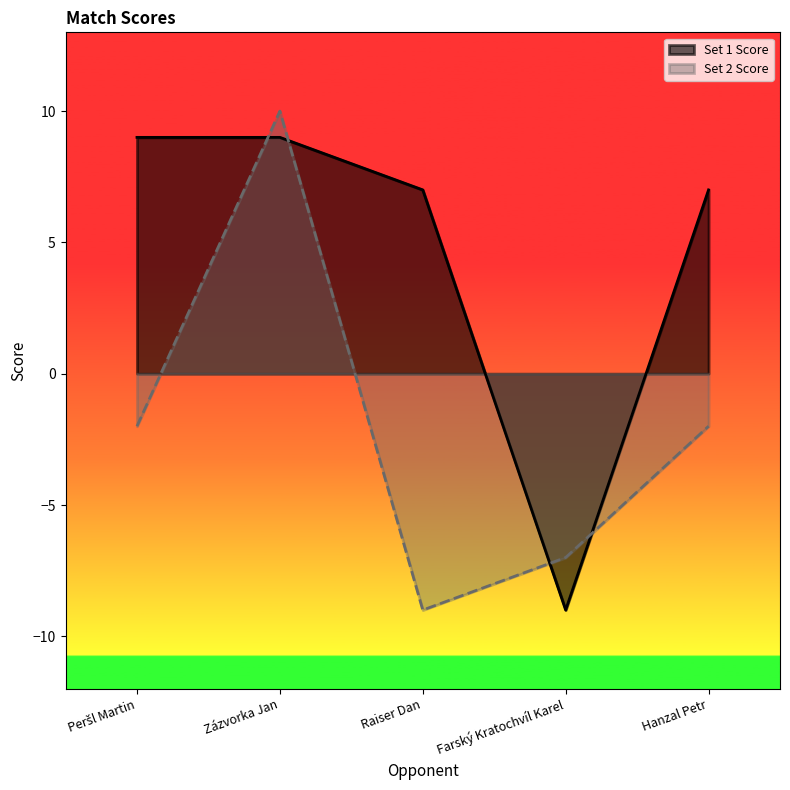

True or false: Set 1 Score and Set 2 Score cross at least once.

True